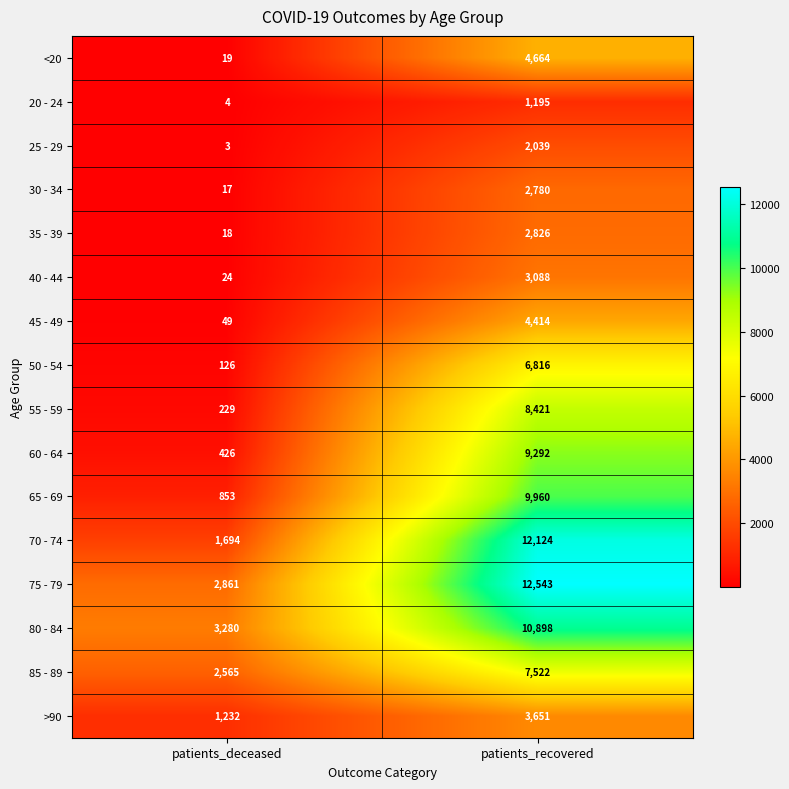

The 60 - 64 series shows 426 at patients_deceased. True or false?

True